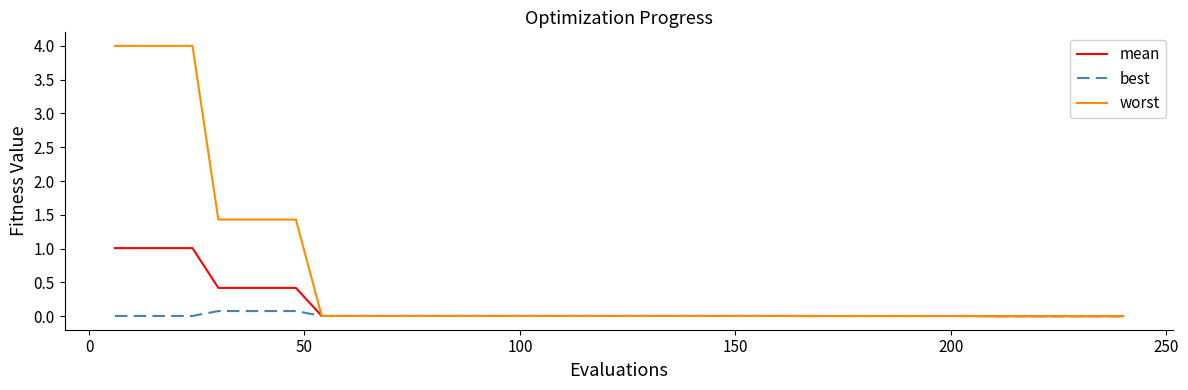

Which series has the largest total across all categories?

worst